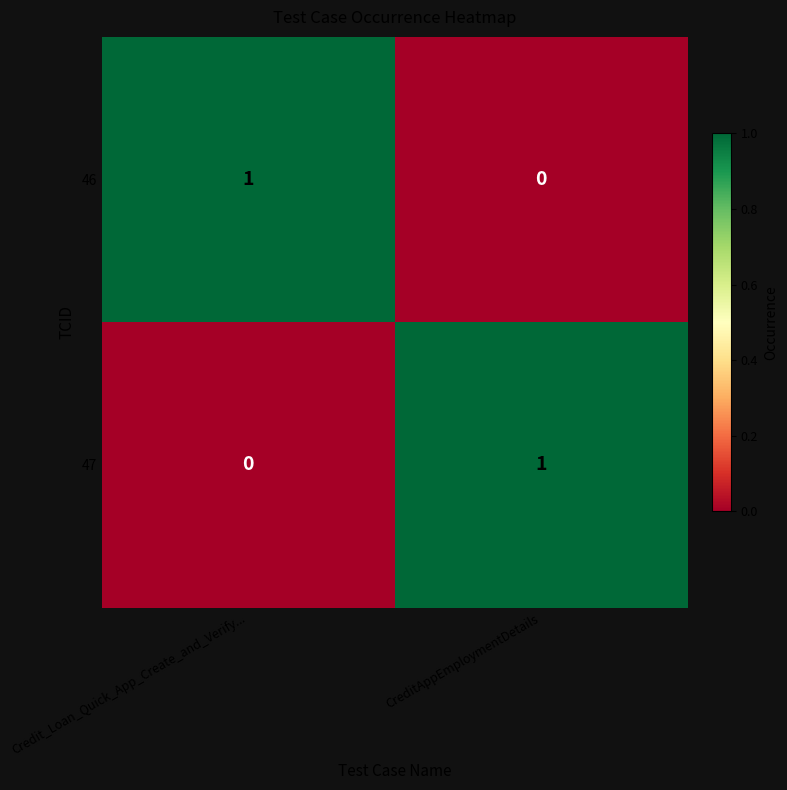

Where is 46 nearest to the value 0?

CreditAppEmploymentDetails